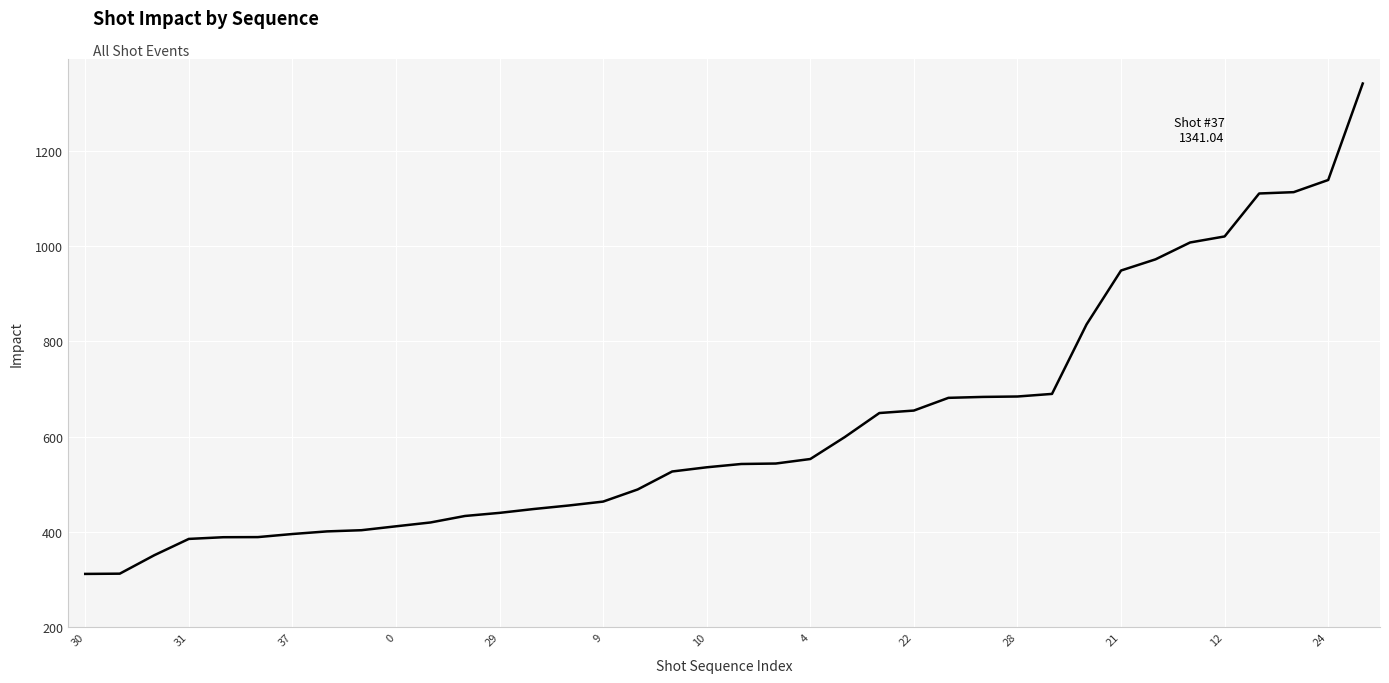

What is the smallest value displayed?

311.7